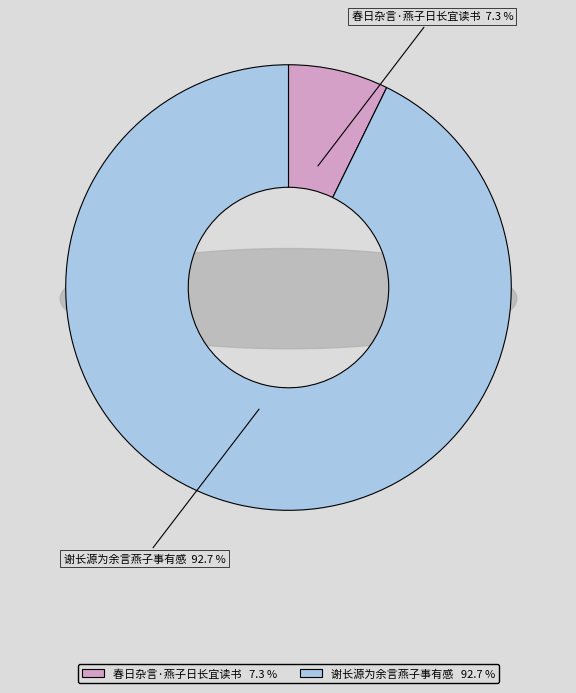

Which slice is the smallest?

春日杂言·燕子日长宜读书